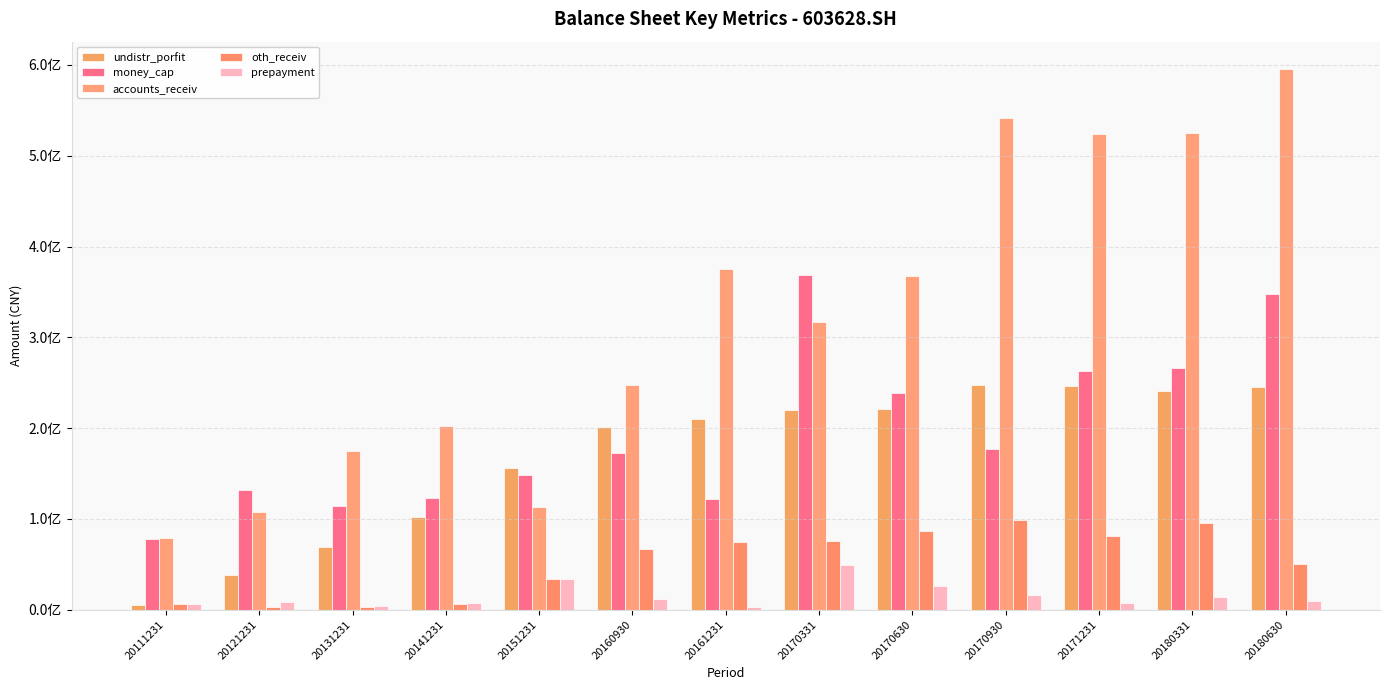

Are the bars horizontal?

No